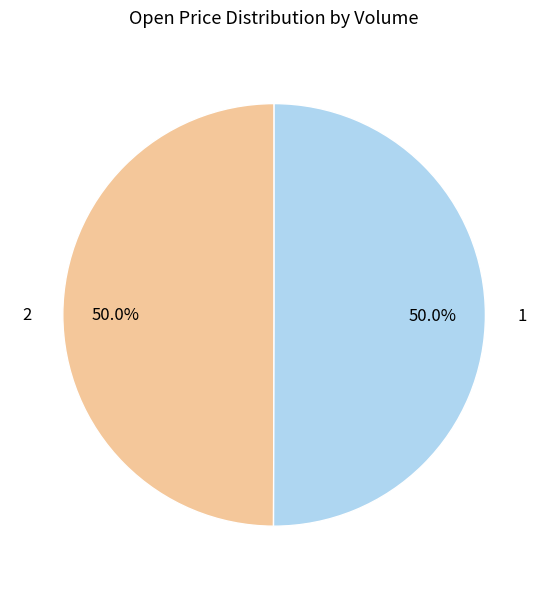

How much of the chart is everything except 1?

50.0%